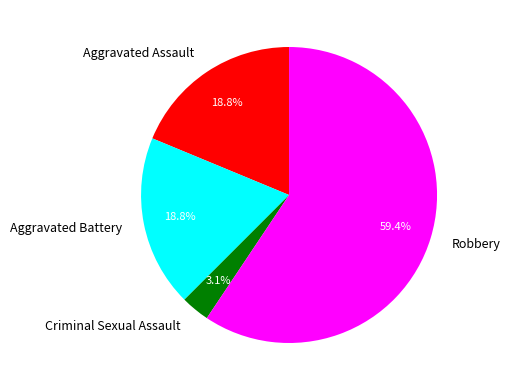

Which has a higher value, Criminal Sexual Assault or Aggravated Assault?

Aggravated Assault